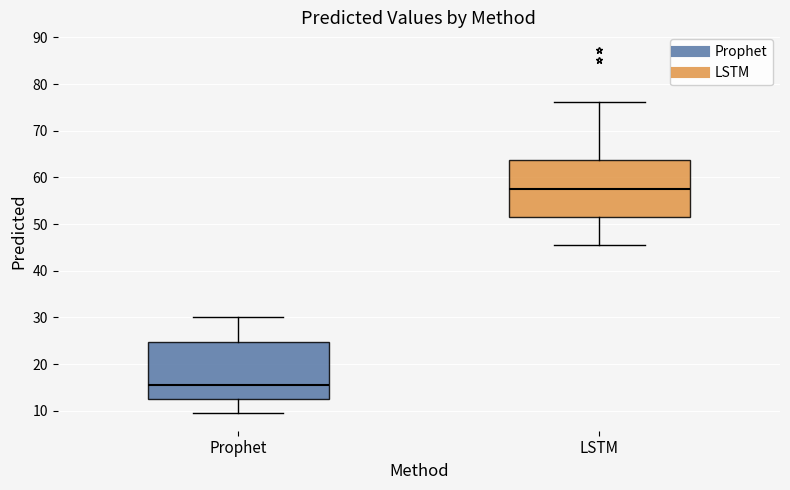

Which box has the highest median line?

LSTM